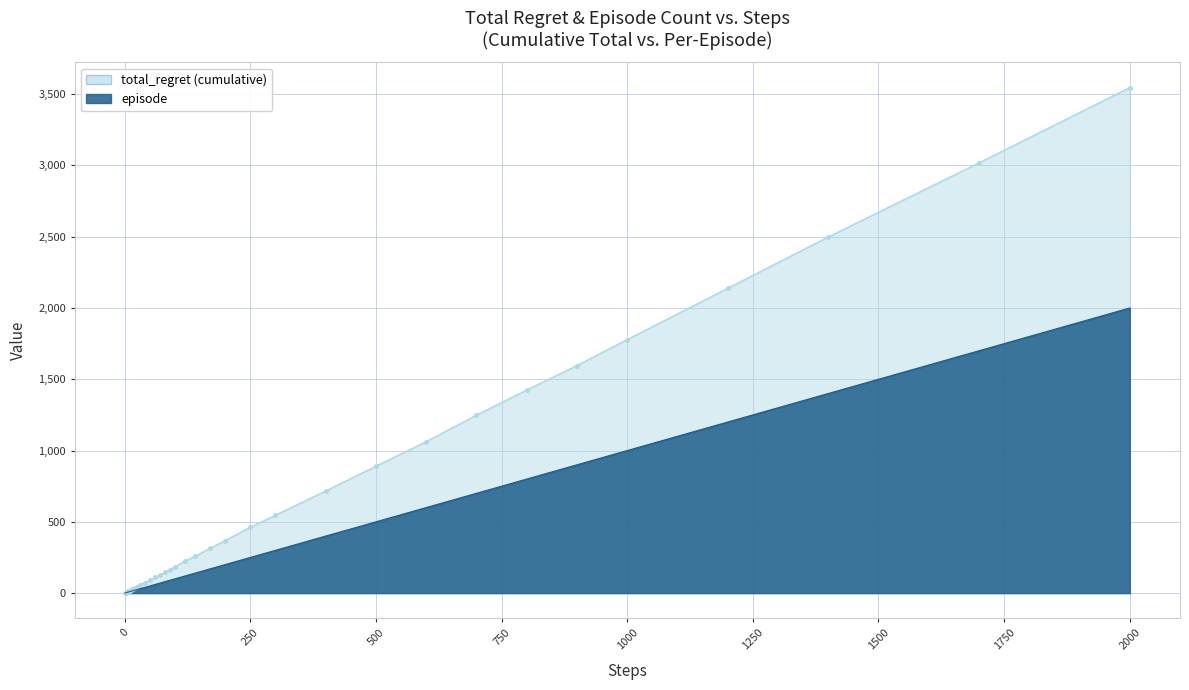

At how many categories does at least one series exceed 1929?

4